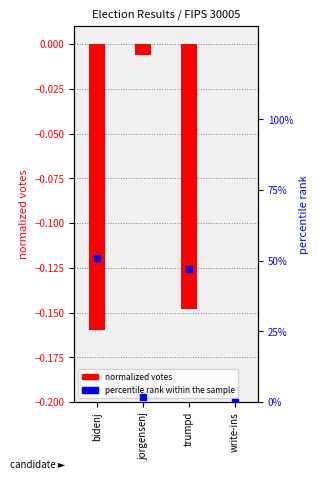

At how many categories does at least one series exceed 45?

2